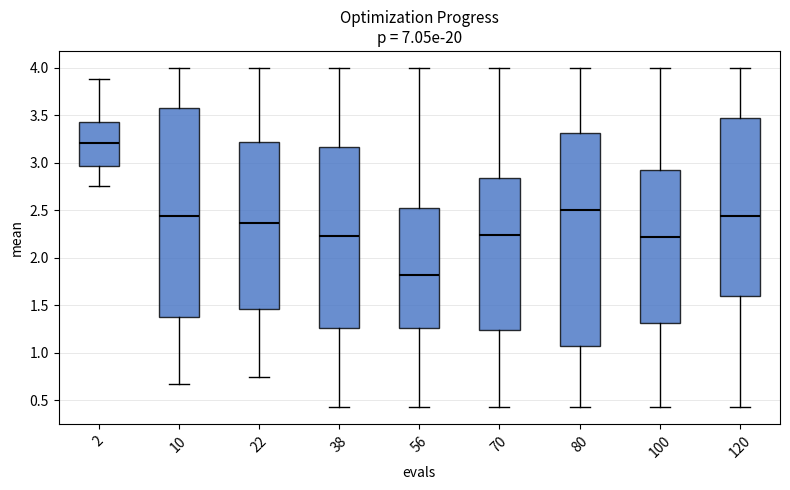

Reading left to right, read every box against the y-axis: the position of its median line, the range the box covers, and the ends of its whiskers. The values are not printed on the chart, so give them approximately, as read against the axis.

2: median 3.20, box 2.95 to 3.45, whiskers 2.75 to 3.90
10: median 2.45, box 1.35 to 3.60, whiskers 0.65 to 4.00
22: median 2.35, box 1.45 to 3.20, whiskers 0.75 to 4.00
38: median 2.25, box 1.25 to 3.15, whiskers 0.40 to 4.00
56: median 1.80, box 1.25 to 2.50, whiskers 0.40 to 4.00
70: median 2.25, box 1.25 to 2.85, whiskers 0.40 to 4.00
80: median 2.50, box 1.05 to 3.30, whiskers 0.40 to 4.00
100: median 2.20, box 1.30 to 2.90, whiskers 0.40 to 4.00
120: median 2.45, box 1.60 to 3.45, whiskers 0.40 to 4.00